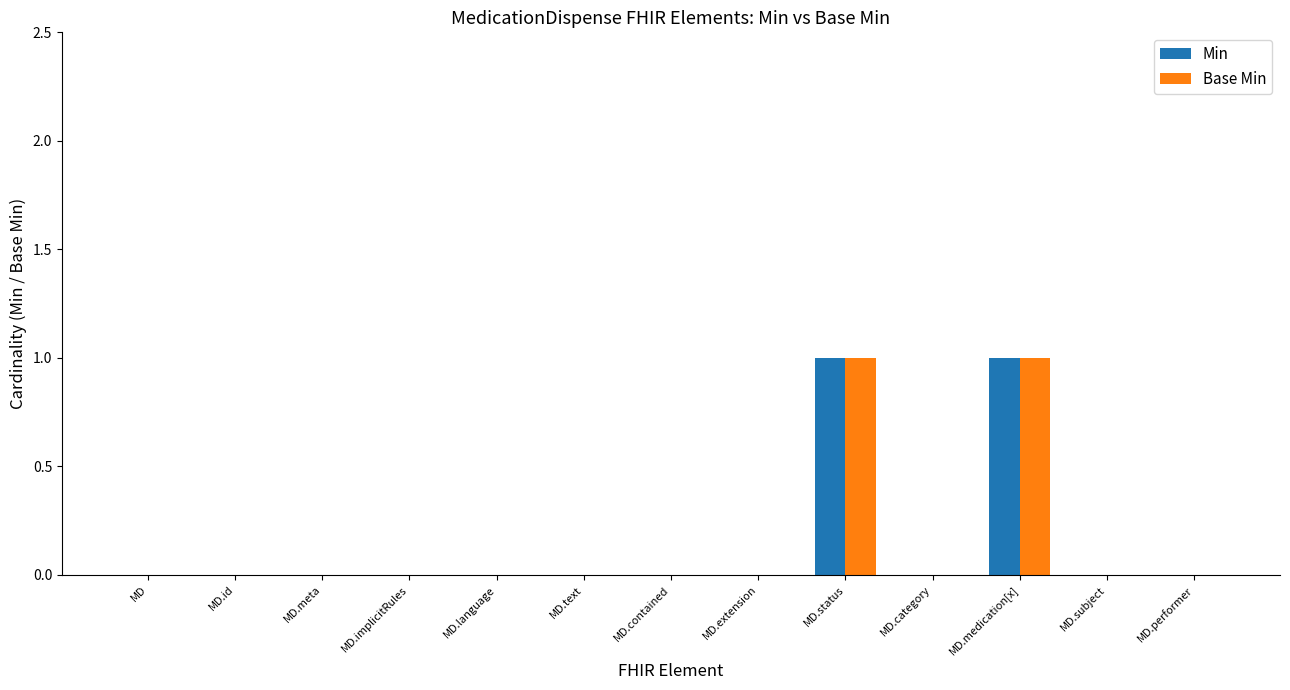

Reading left to right, transcribe all the data shown in this chart.

Min: MD=0	MD.id=0	MD.meta=0	MD.implicitRules=0	MD.language=0	MD.text=0	MD.contained=0	MD.extension=0	MD.status=1	MD.category=0	MD.medication[x]=1	MD.subject=0	MD.performer=0
Base Min: MD=0	MD.id=0	MD.meta=0	MD.implicitRules=0	MD.language=0	MD.text=0	MD.contained=0	MD.extension=0	MD.status=1	MD.category=0	MD.medication[x]=1	MD.subject=0	MD.performer=0